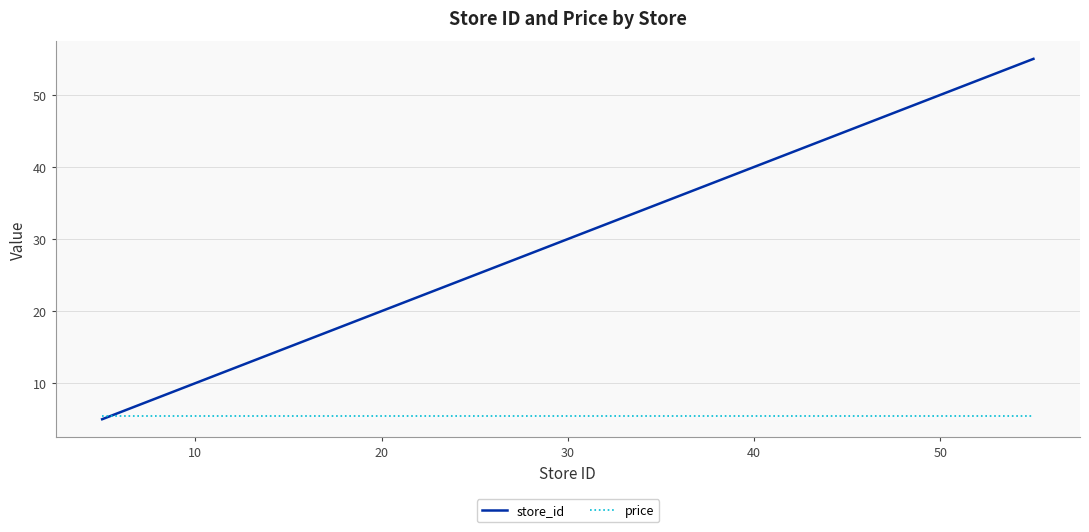

What is the maximum value shown in the chart?

55.0